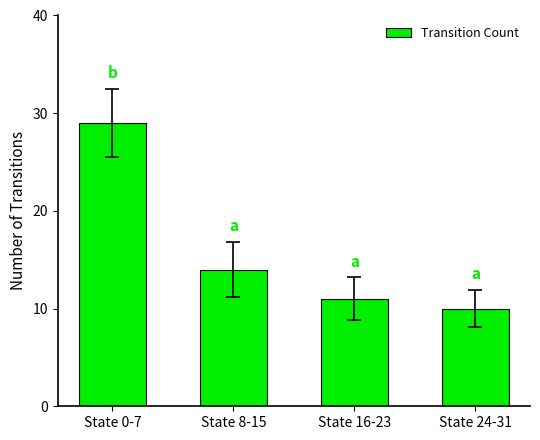

What is the maximum value shown in the chart?

29